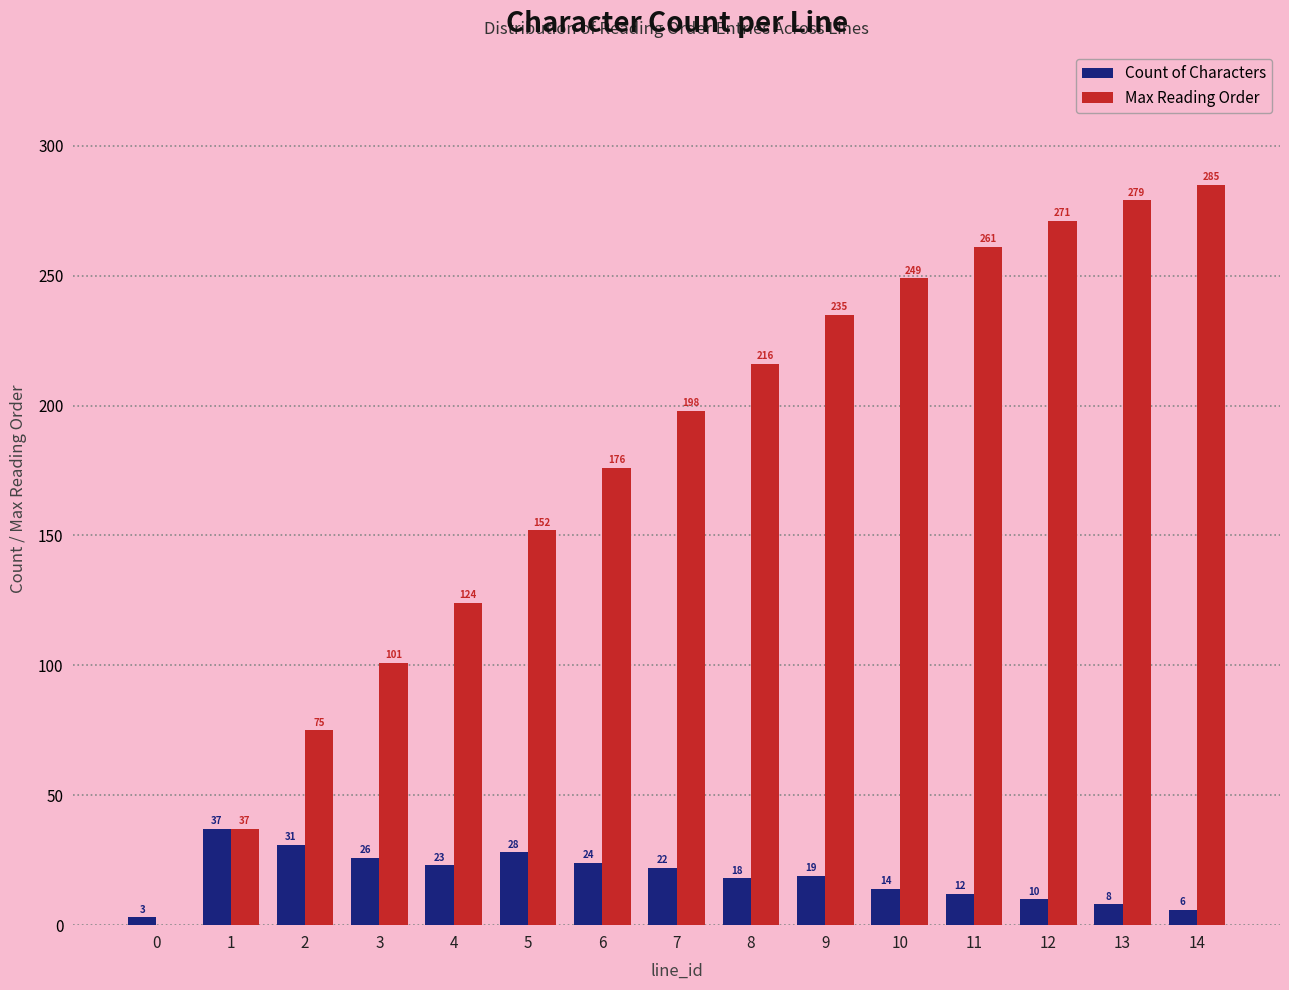

Which series has the largest total across all categories?

Max Reading Order